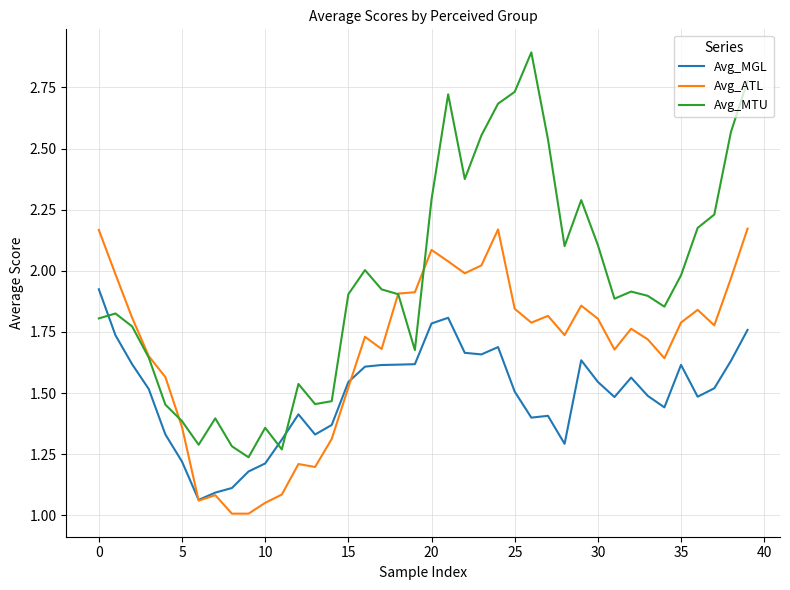

Which series has the largest total across all categories?

Avg_MTU